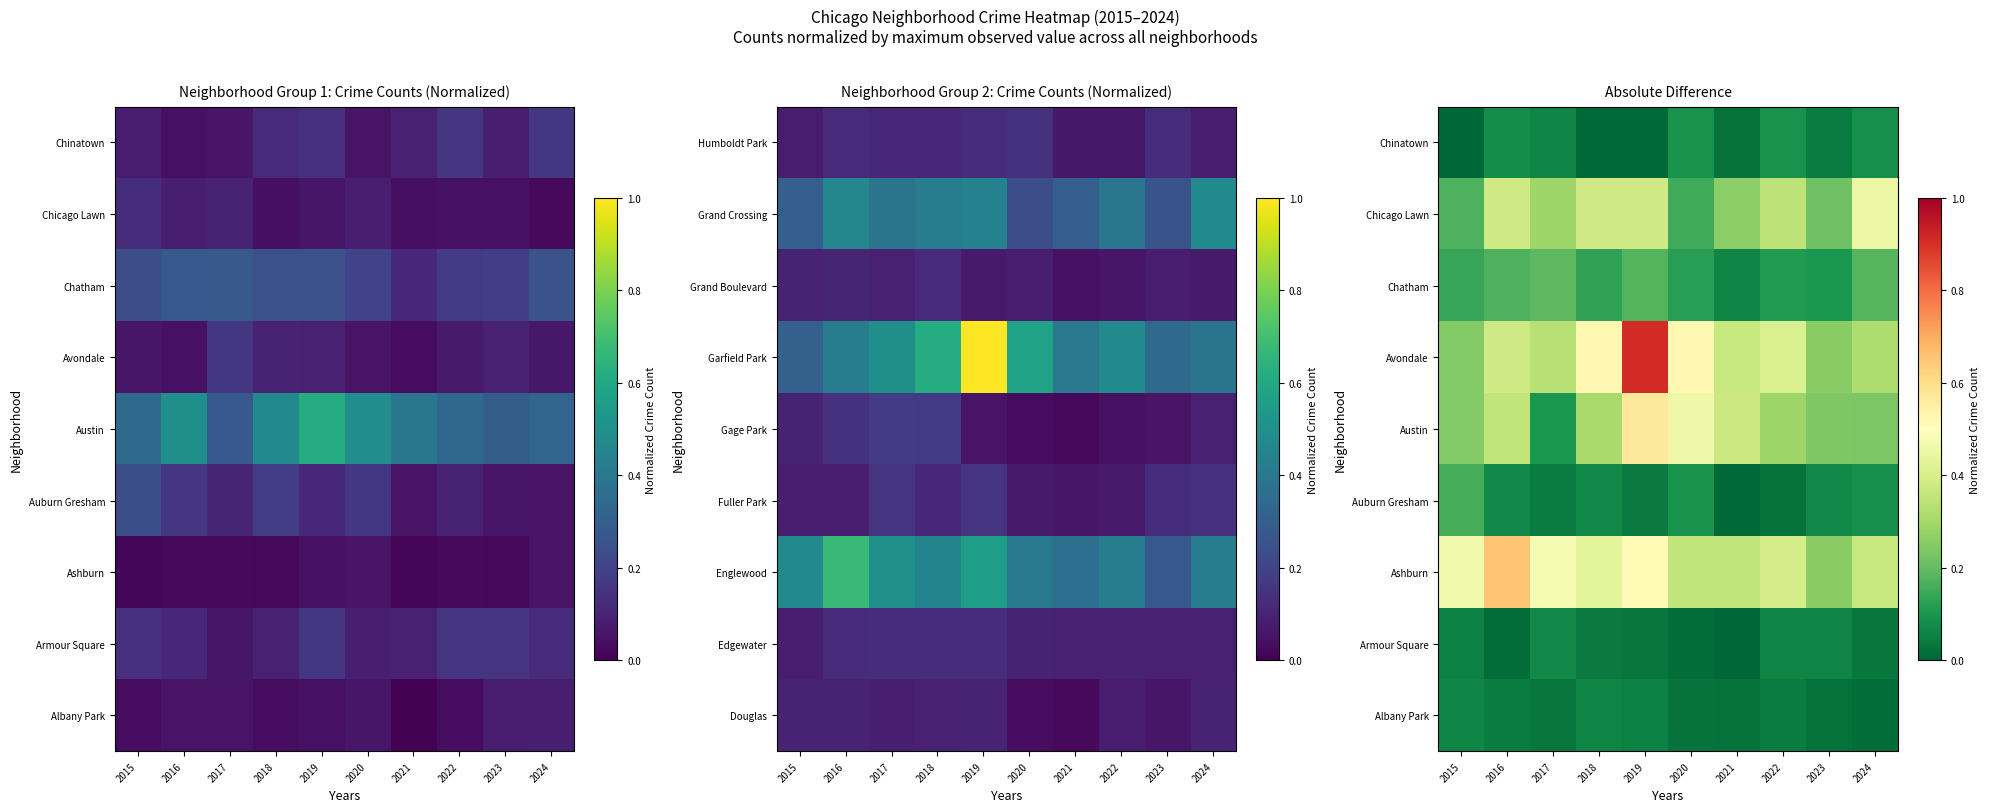

What is the greatest value displayed?

0.9